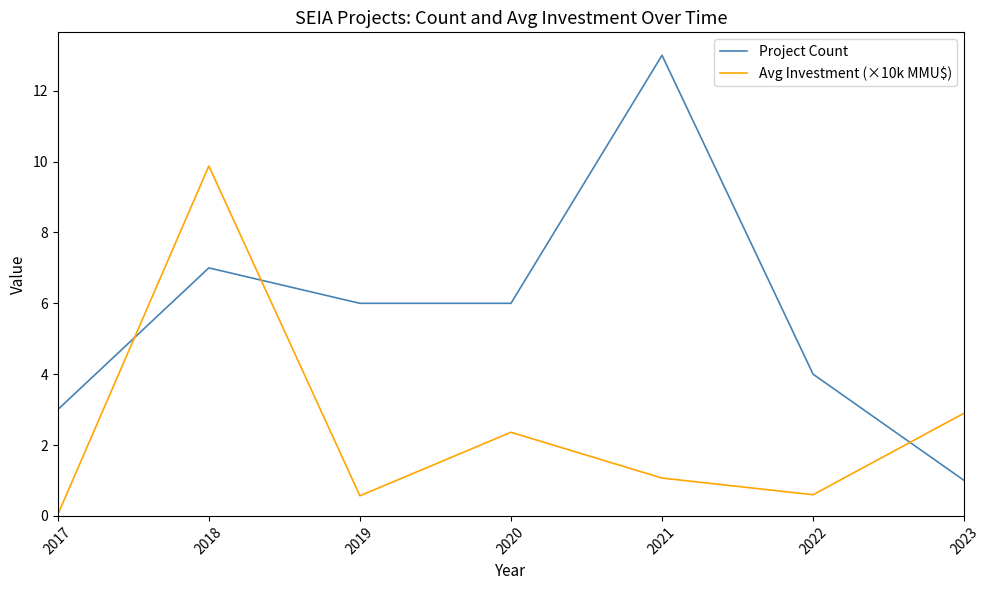

What is the difference between the highest and lowest values at 2022?

3.4